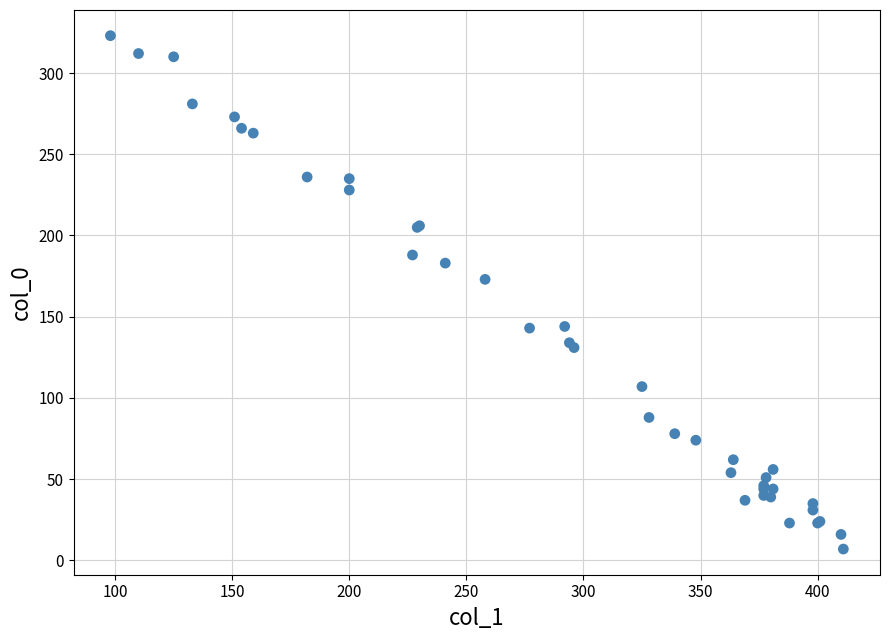

What Y value in the scatter plot is closest to 165?

173